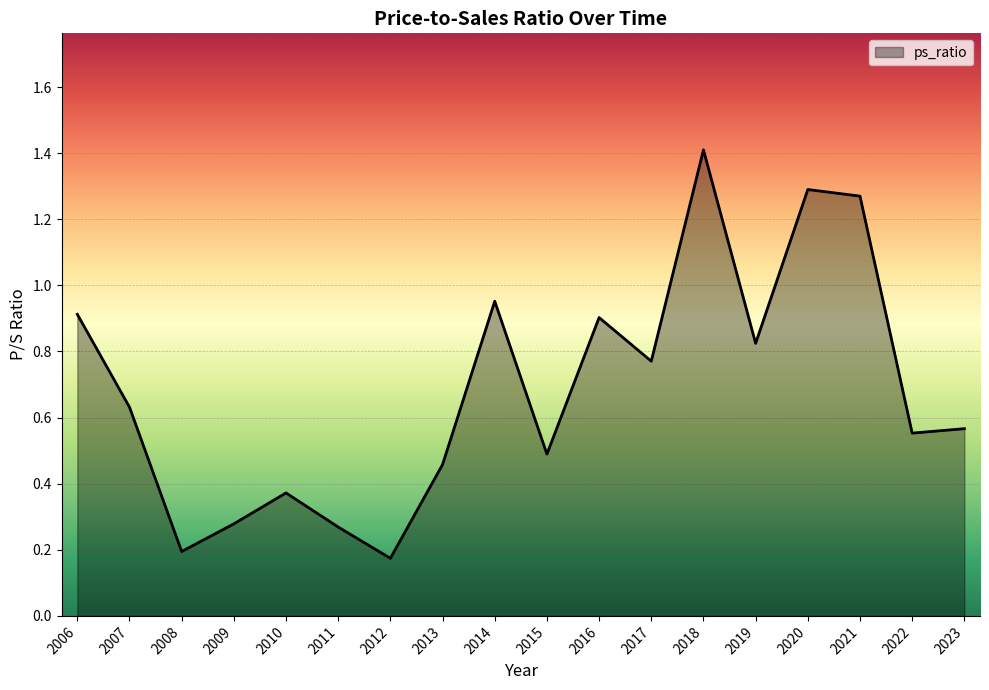

Where is the data nearest to the value 0?

2012